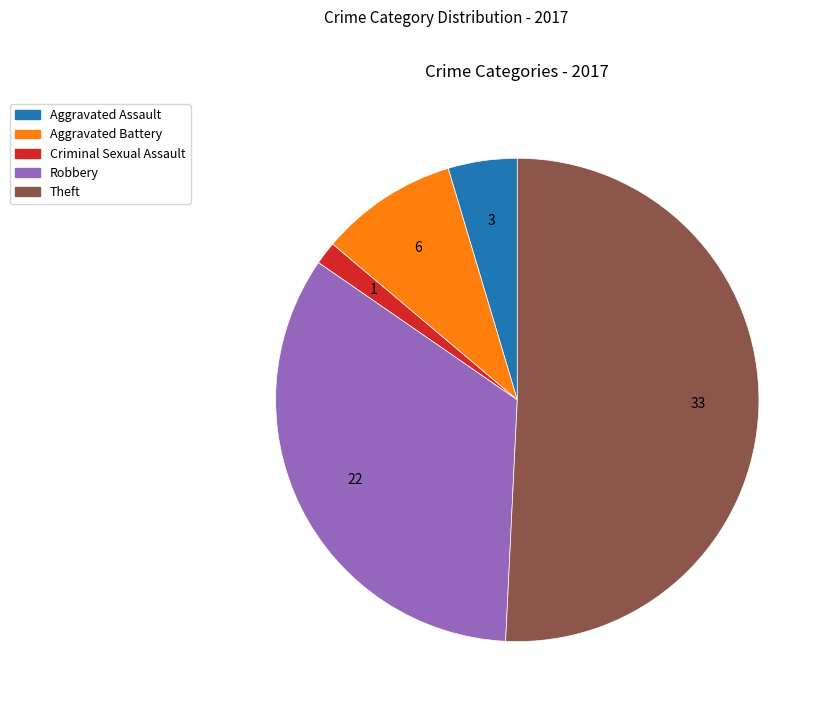

Is there any slice that represents more than half of the pie?

Yes